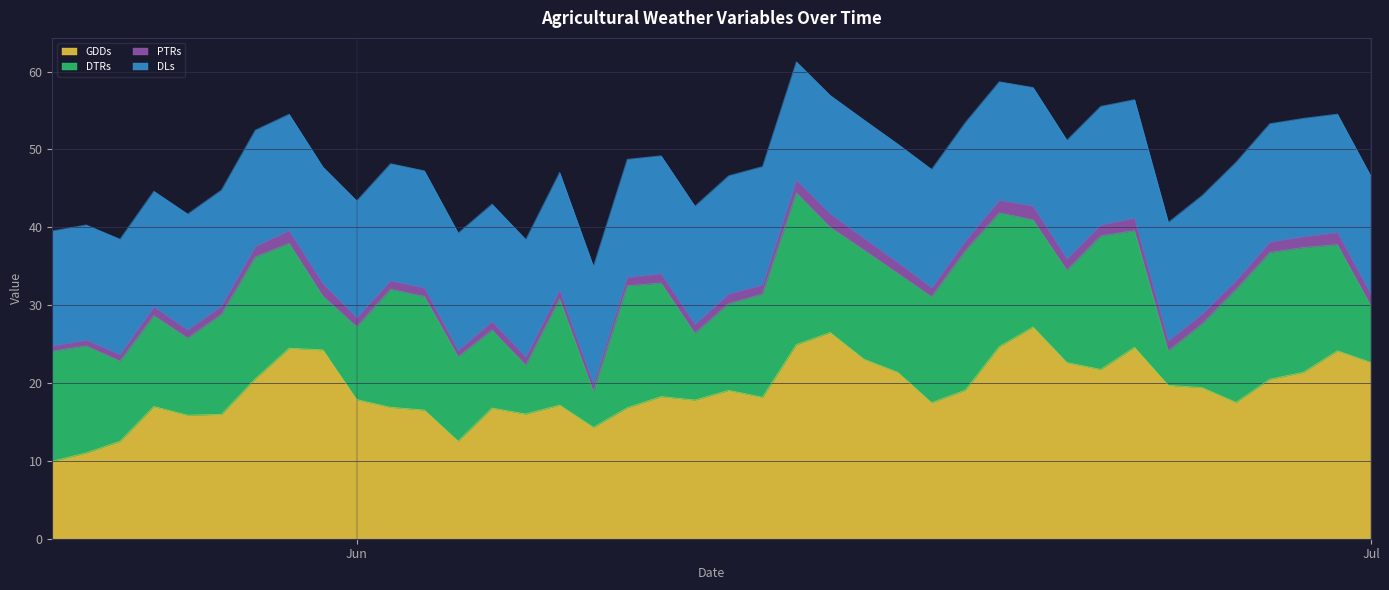

True or false: DTRs has more than 2 interior local peaks.

True